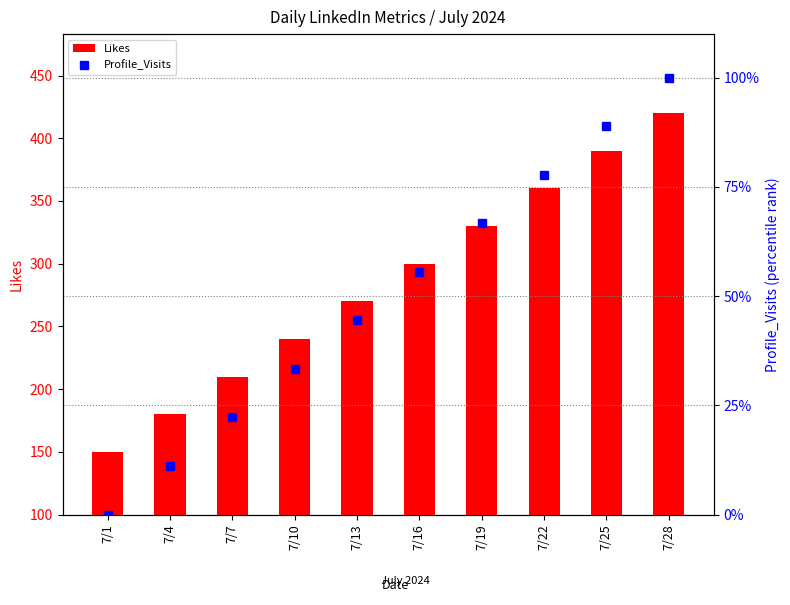

Which series has the largest total across all categories?

Likes